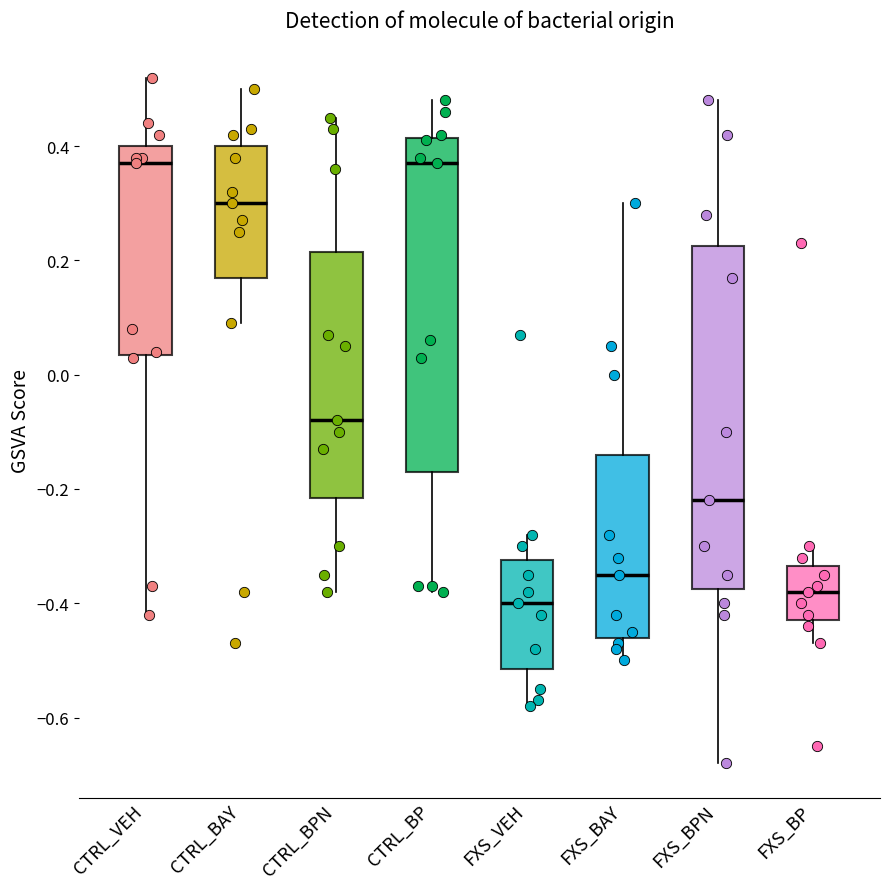

Reading left to right, read every box against the y-axis: the position of its median line, the range the box covers, and the ends of its whiskers. The values are not printed on the chart, so give them approximately, as read against the axis.

CTRL_VEH: median 0.38, box 0.04 to 0.40, whiskers -0.42 to 0.52
CTRL_BAY: median 0.30, box 0.18 to 0.40, whiskers 0.10 to 0.50
CTRL_BPN: median -0.08, box -0.22 to 0.22, whiskers -0.38 to 0.46
CTRL_BP: median 0.38, box -0.16 to 0.42, whiskers -0.38 to 0.48
FXS_VEH: median -0.40, box -0.52 to -0.32, whiskers -0.58 to -0.28
FXS_BAY: median -0.34, box -0.46 to -0.14, whiskers -0.50 to 0.30
FXS_BPN: median -0.22, box -0.38 to 0.22, whiskers -0.68 to 0.48
FXS_BP: median -0.38, box -0.42 to -0.34, whiskers -0.46 to -0.30